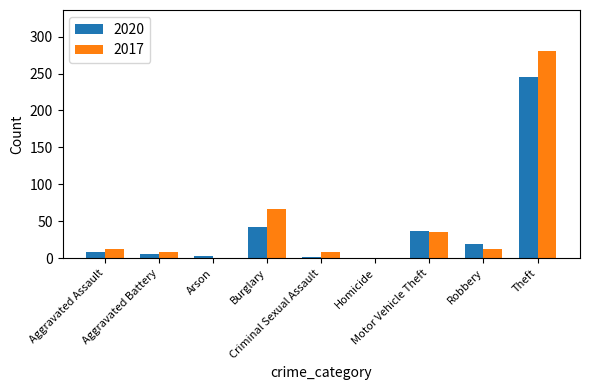

What is the sum of all 2020 values?

364